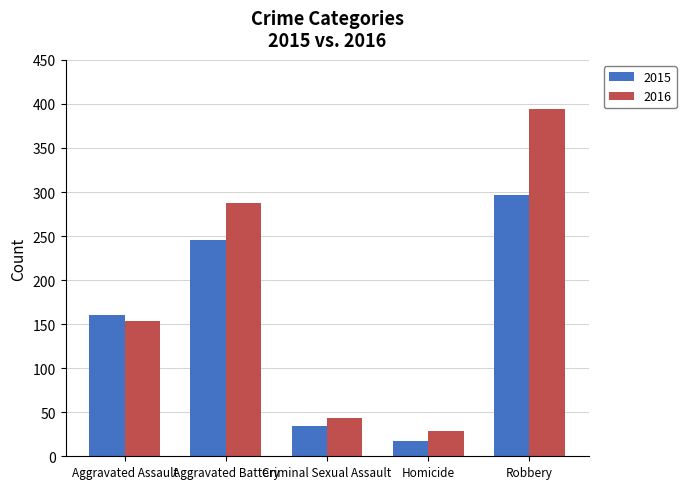

Which series has the largest total across all categories?

2016